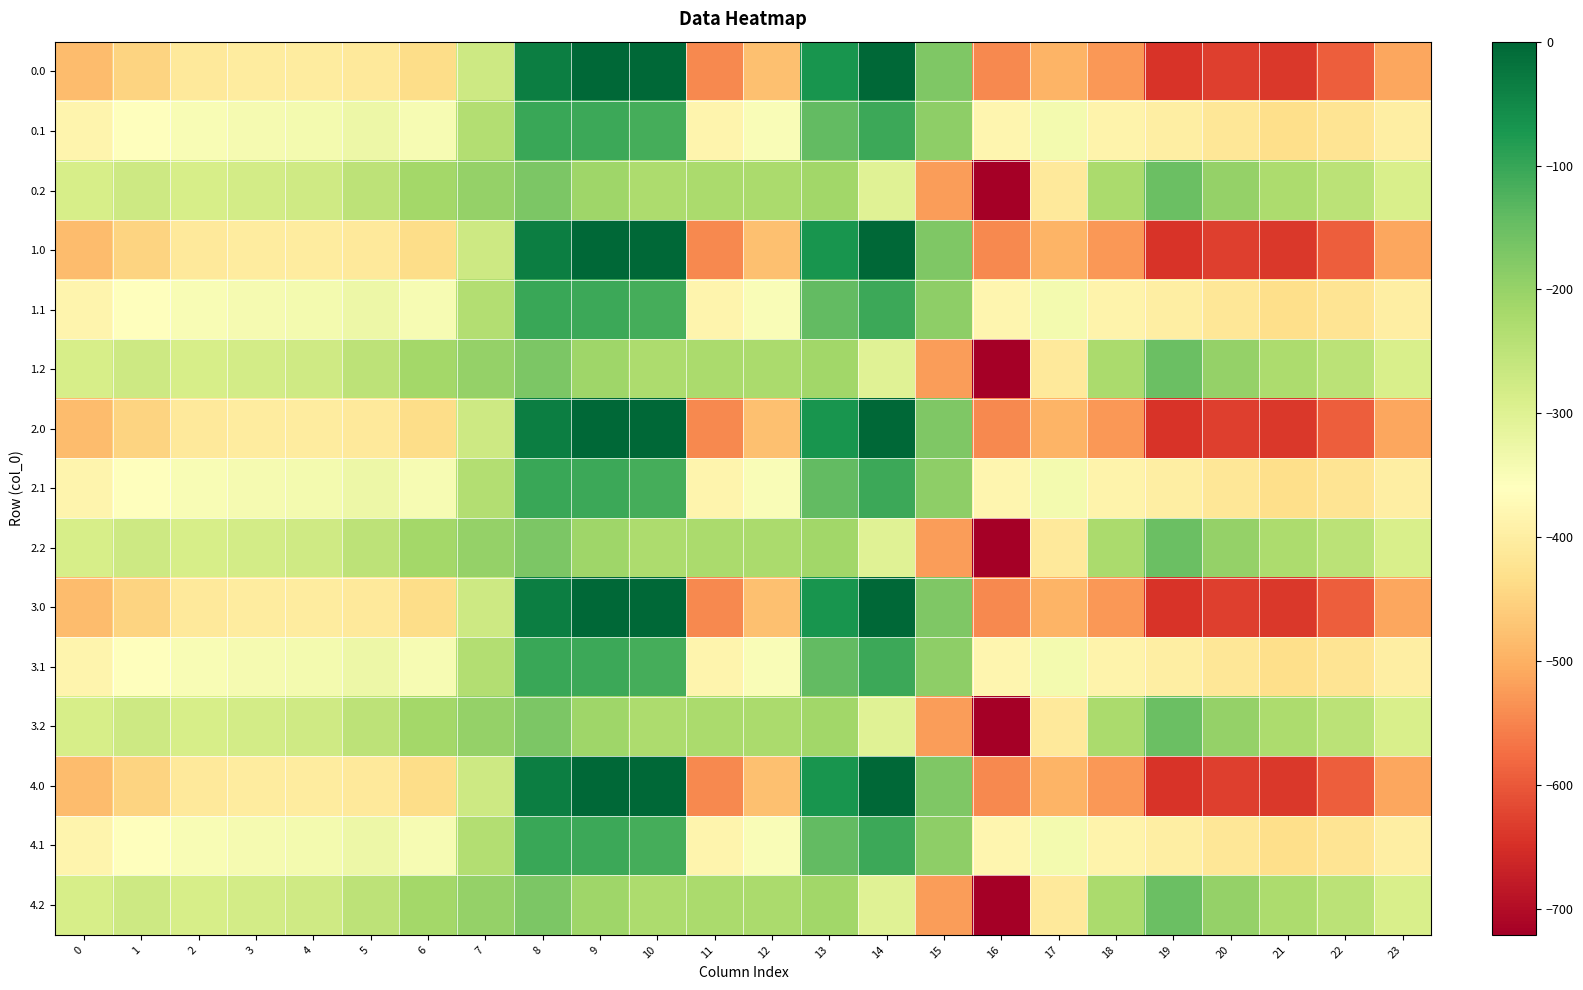

How many data points does each series have?

24